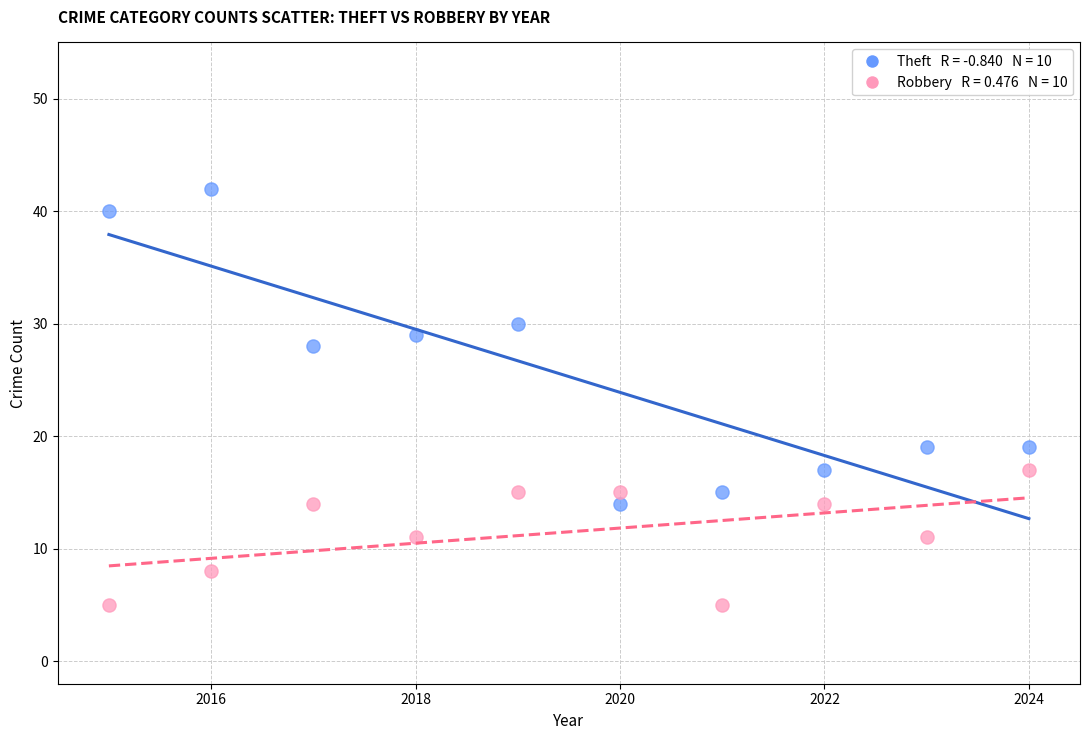

Across all data points, what is the range of X values (max minus min)?

9